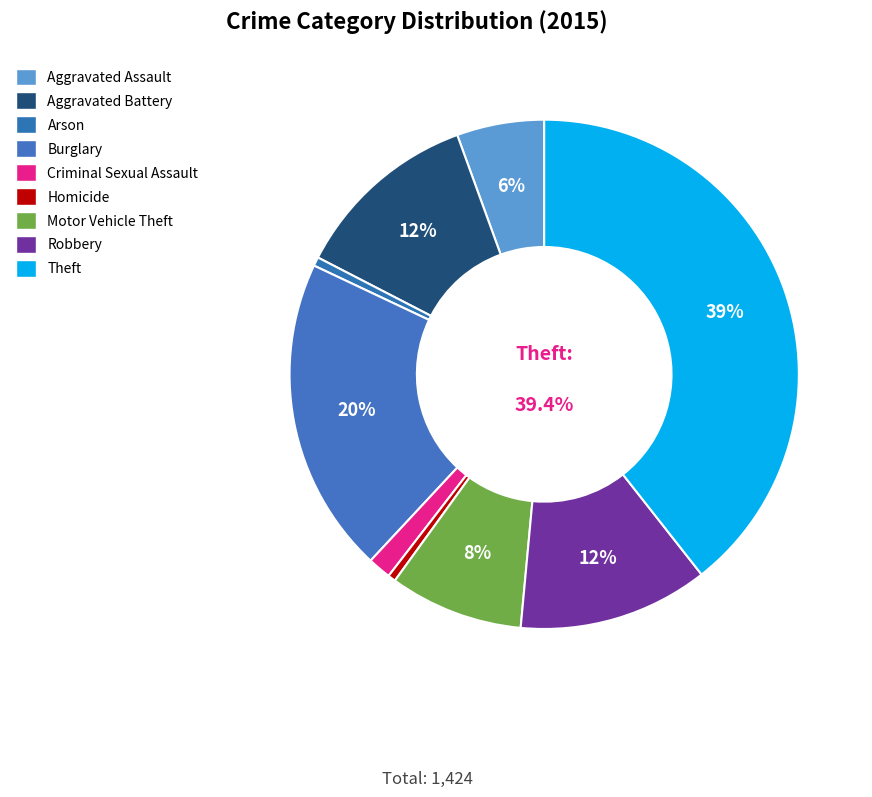

Does any single category account for the majority?

No